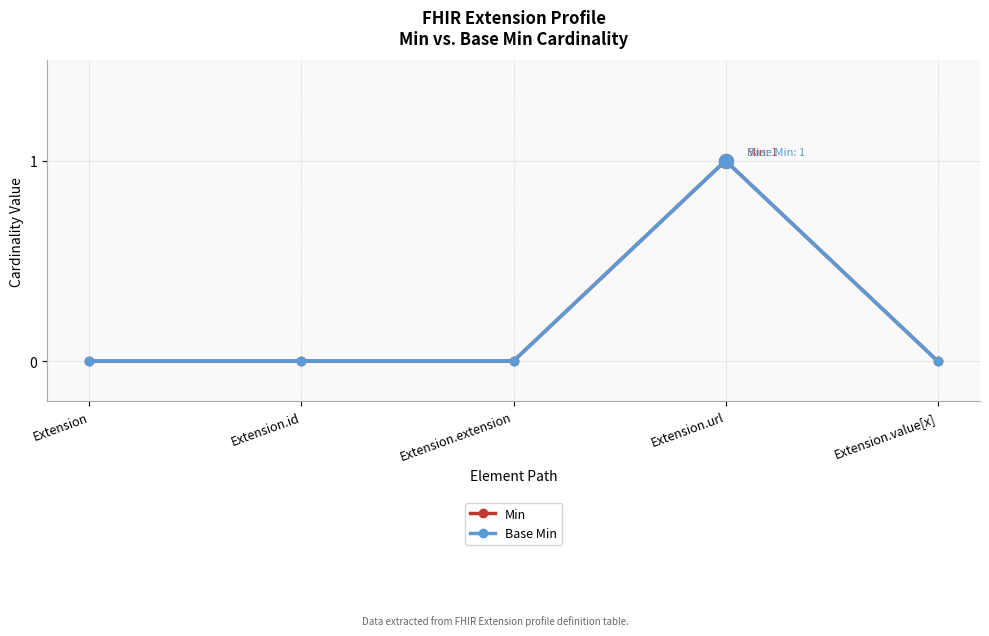

At which category does the chart reach its minimum across all series?

Extension